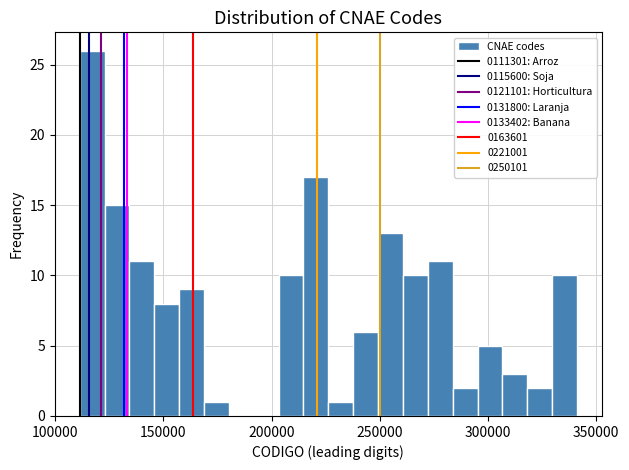

Read against the x-axis, roughly where is the centre of the tallest bar?

115000